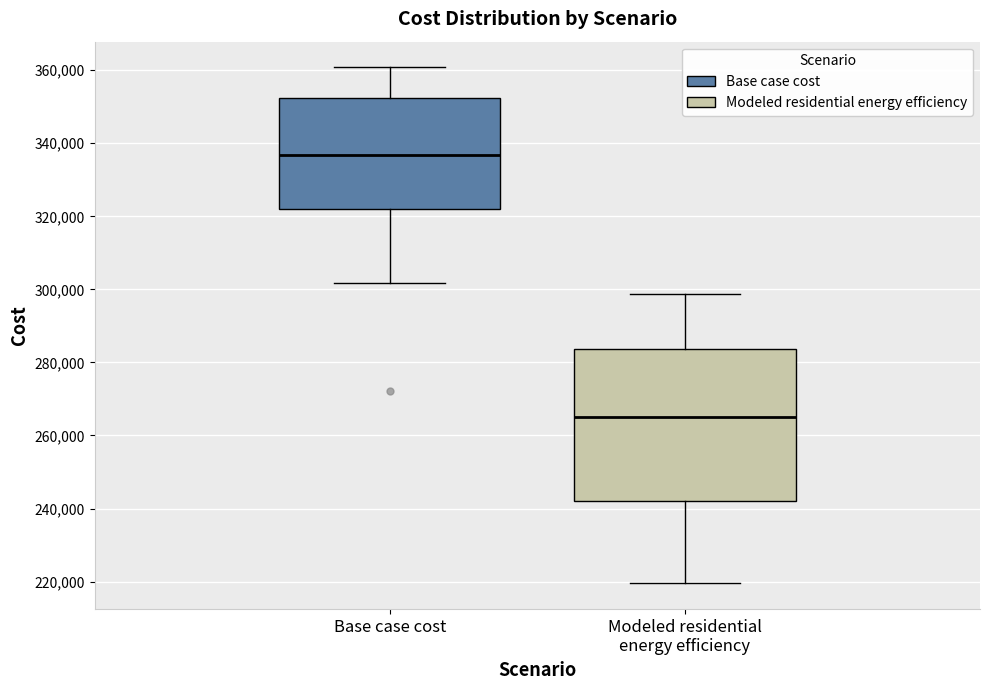

Where is the lower edge of the box for Modeled residential energy efficiency on the y-axis? The values are not printed on the chart, so give them approximately, as read against the axis.

242000